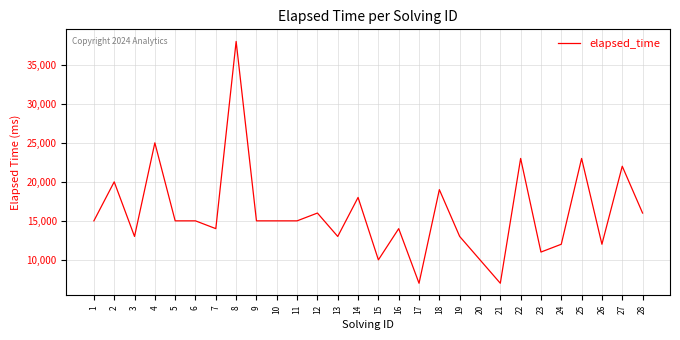

What is the maximum value shown in the chart?

38000